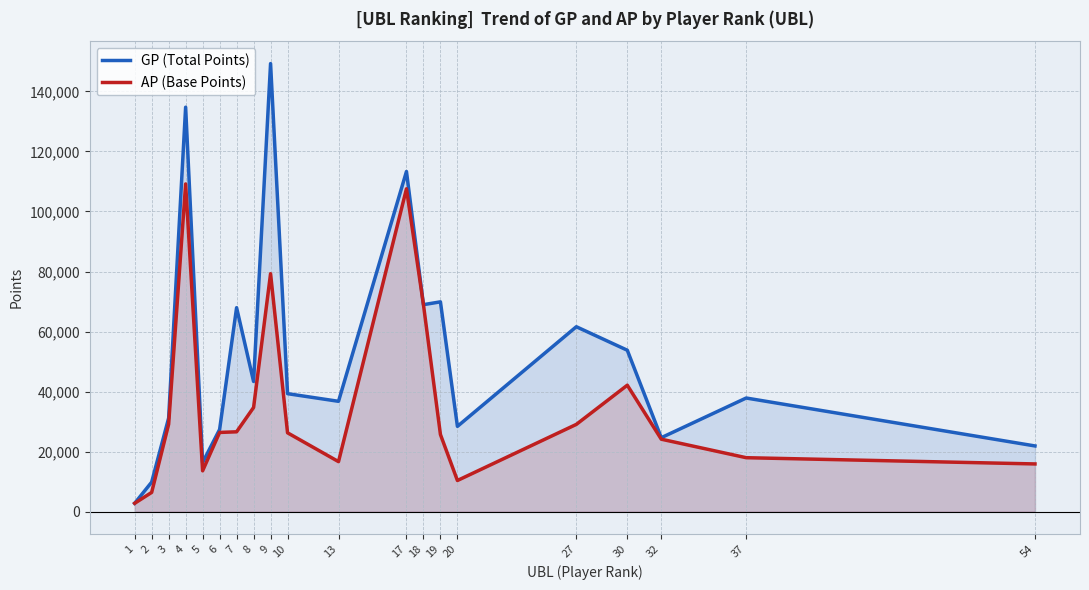

Between 17 and 32, which series saw the biggest shift?

GP (Total Points)